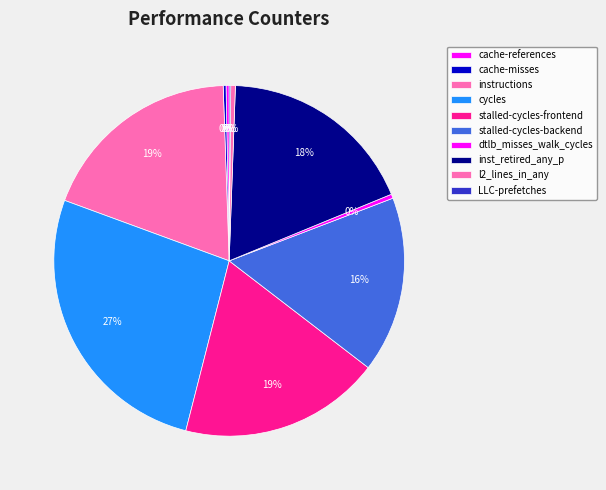

What is the ratio of the value at l2_lines_in_any to the value at dtlb_misses_walk_cycles?

1.1